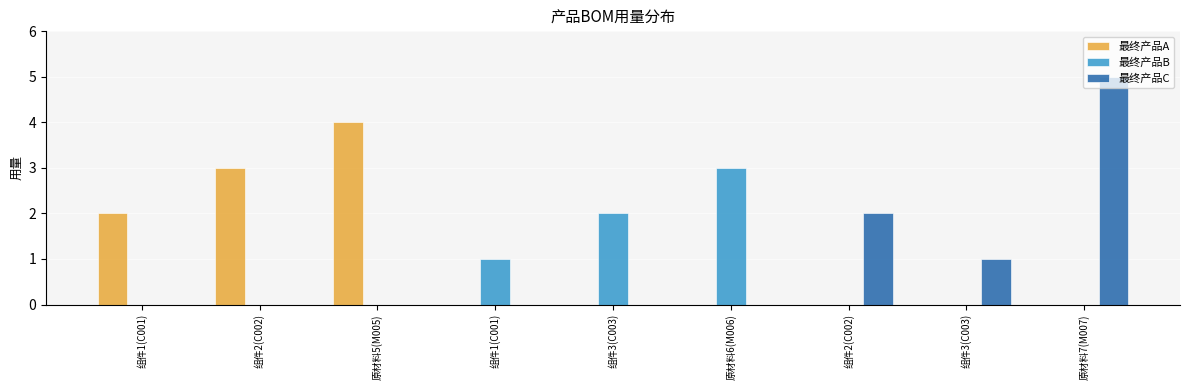

At how many categories does at least one series exceed 1?

7